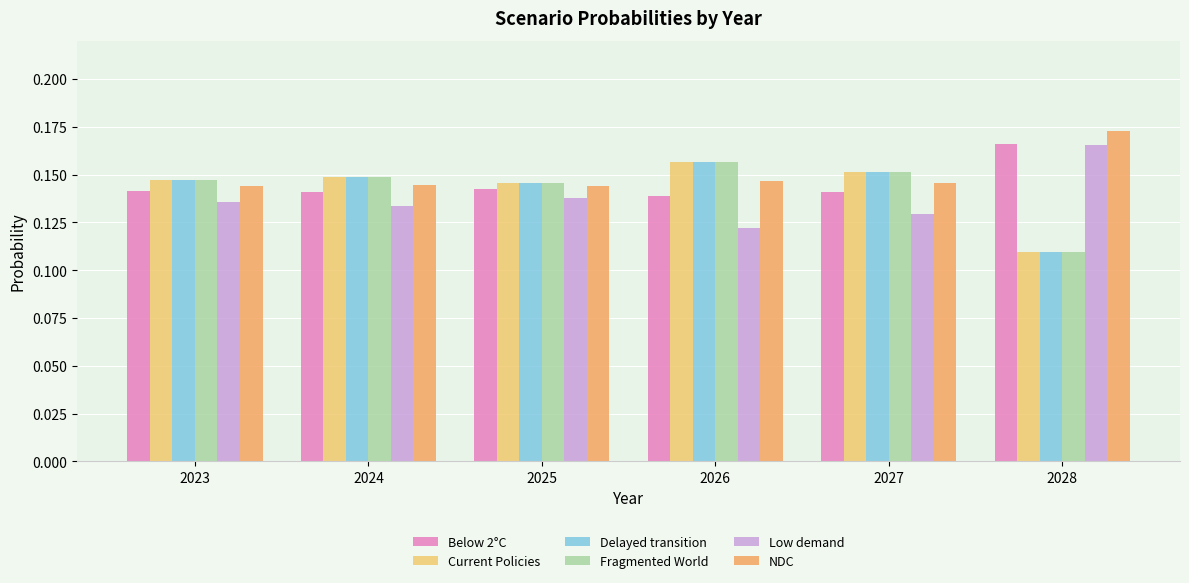

How many data points does each series have?

6